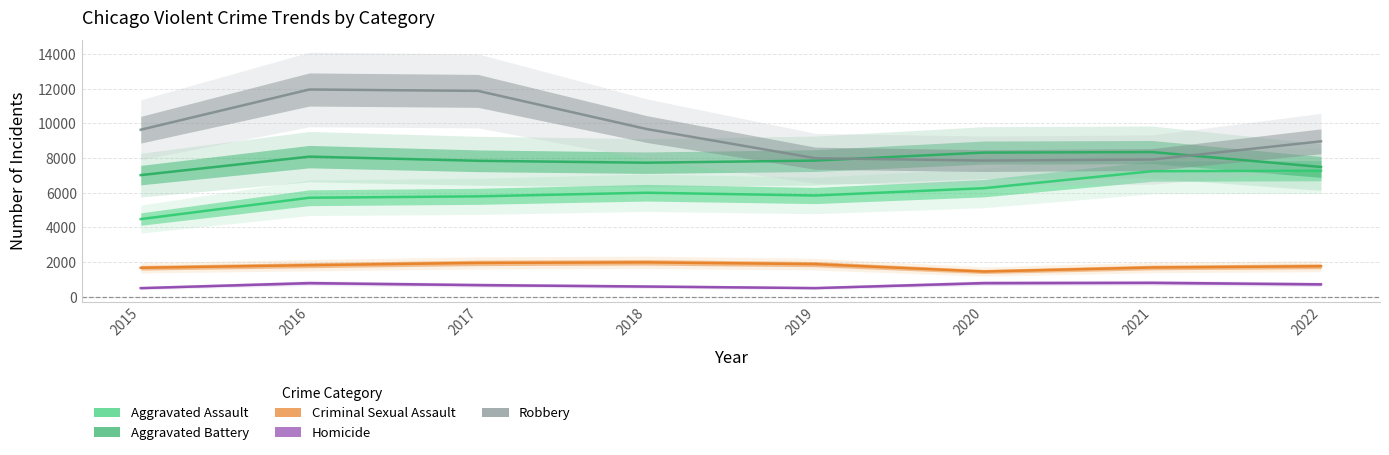

How many data points does each series have?

8